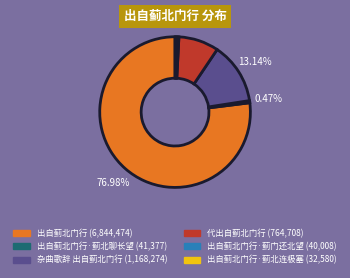

Does any single category account for the majority?

Yes